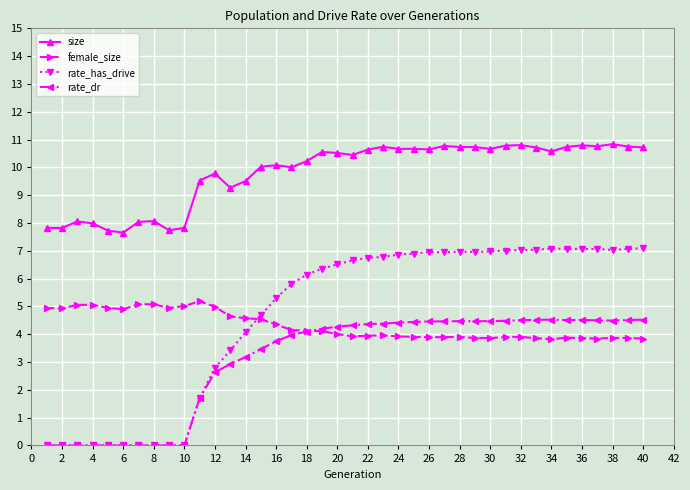

List the series in order of their peak value, lowest first.

rate_dr, female_size, rate_has_drive, size